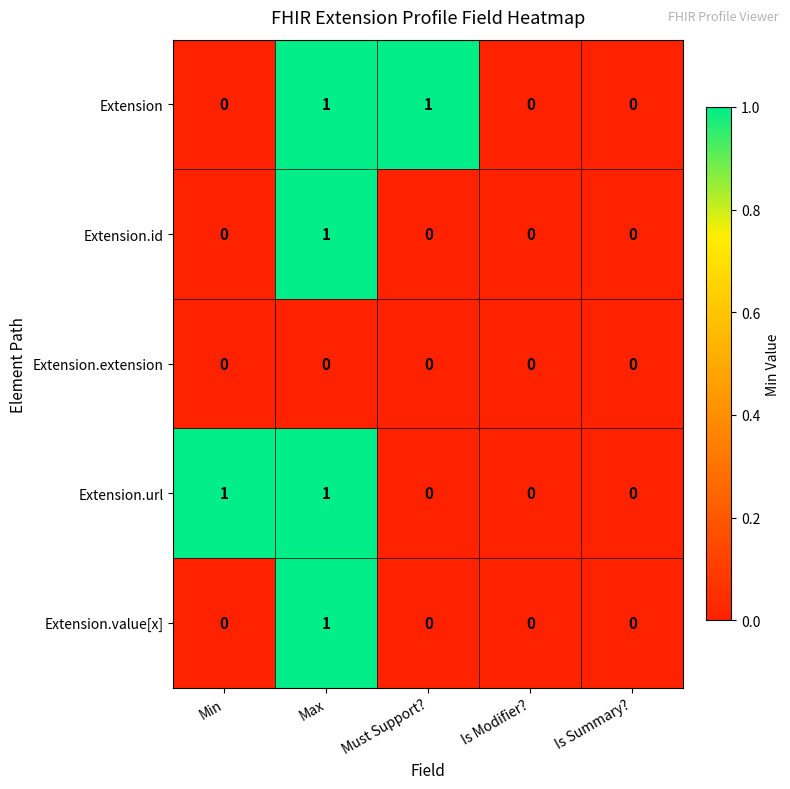

Reading right to left, extract all data points from this chart.

Extension: 0	0	1	1	0
Extension.id: 0	0	0	1	0
Extension.extension: 0	0	0	0	0
Extension.url: 0	0	0	1	1
Extension.value[x]: 0	0	0	1	0